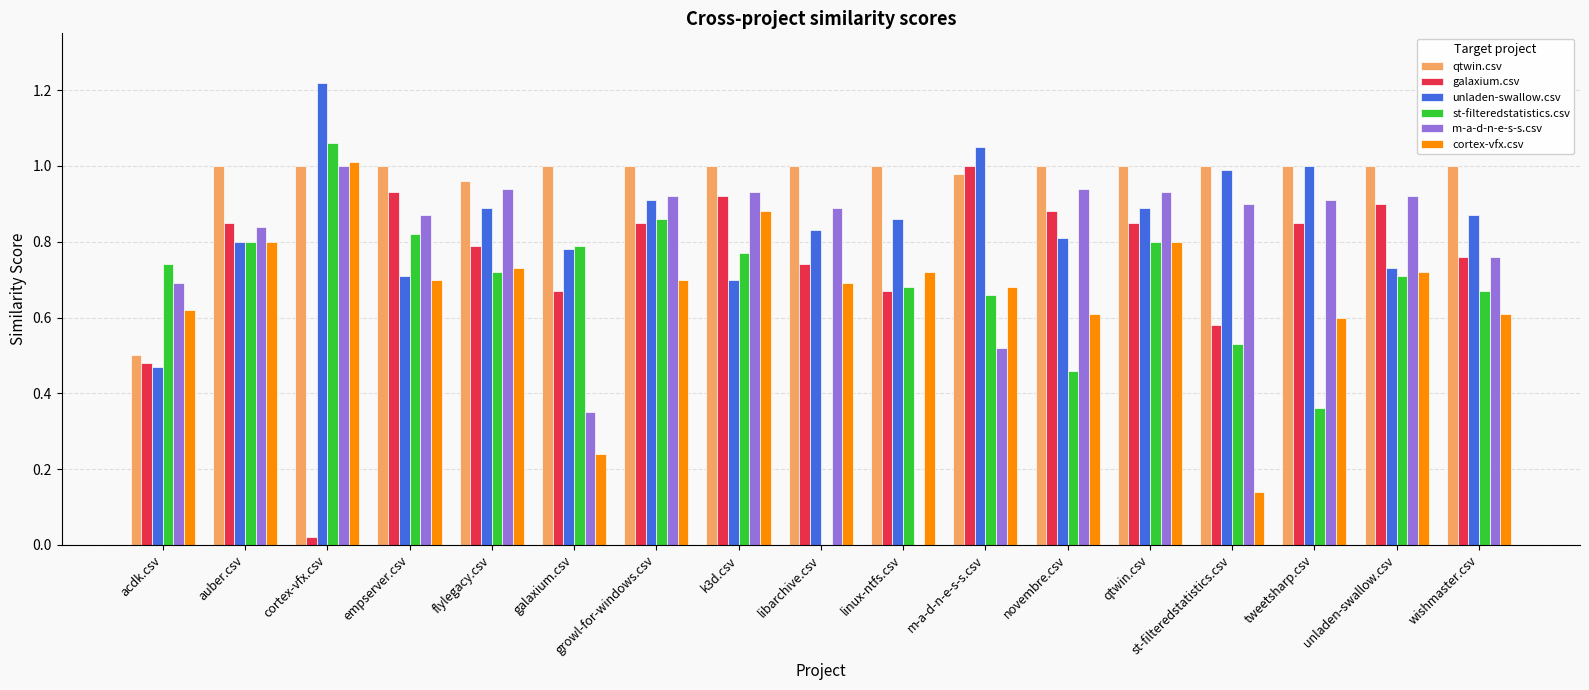

True or false: st-filteredstatistics.csv has a value of 0.8 at auber.csv.

True